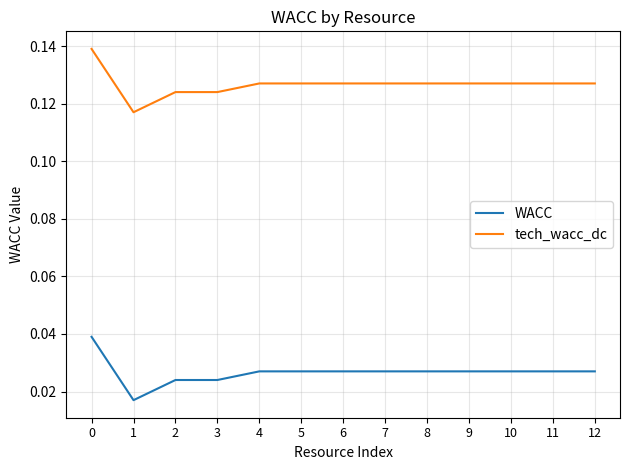

List the series in order of their peak value, highest first.

tech_wacc_dc, WACC